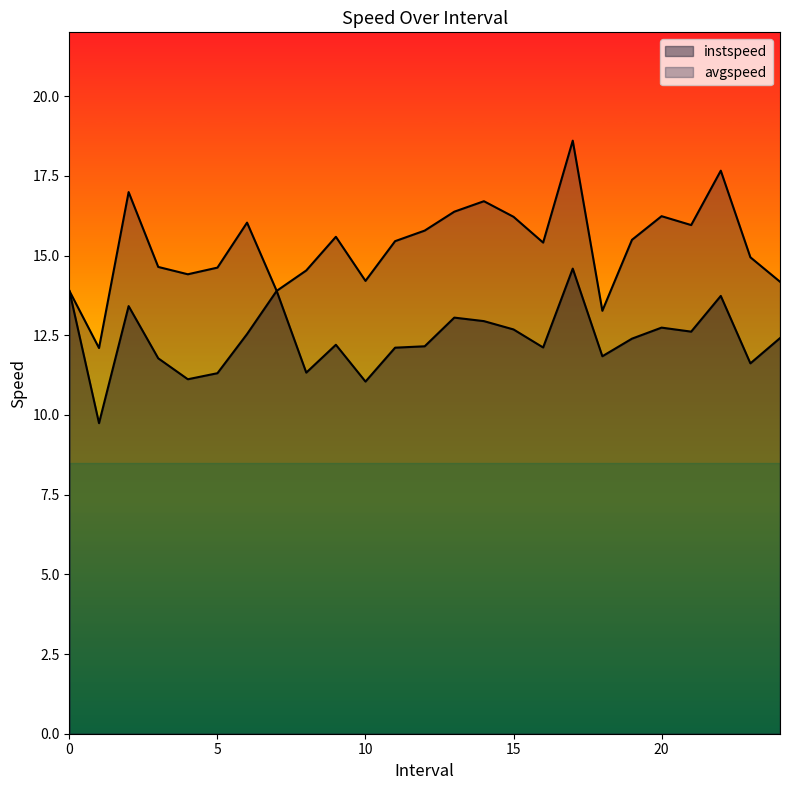

Between 9.0 and 13.0, which series saw the biggest shift?

instspeed